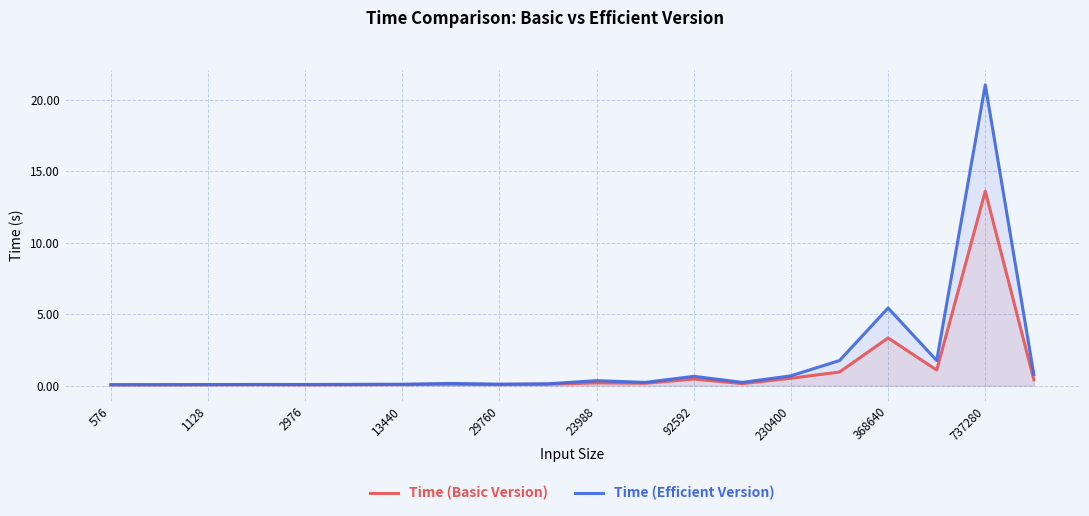

True or false: Time (Efficient Version) has a value of 0.1 at 13440.

True